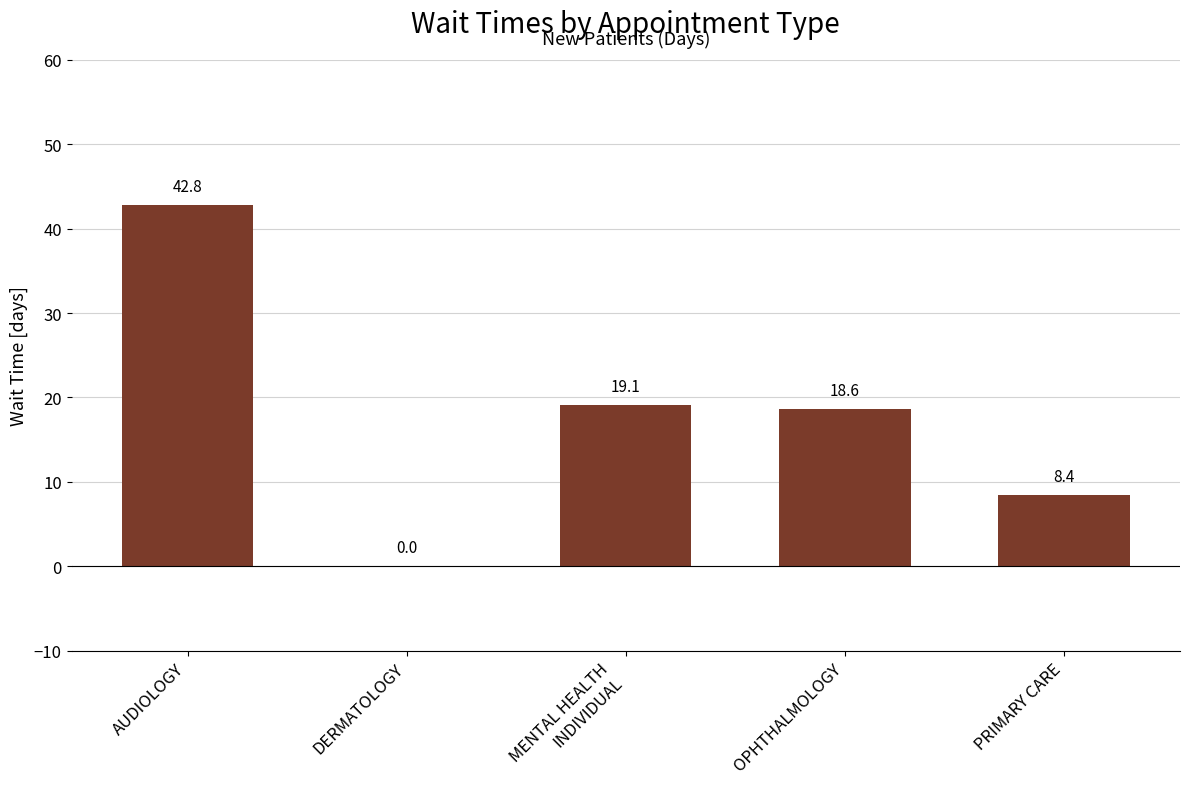

What is the sum of all values?

88.9